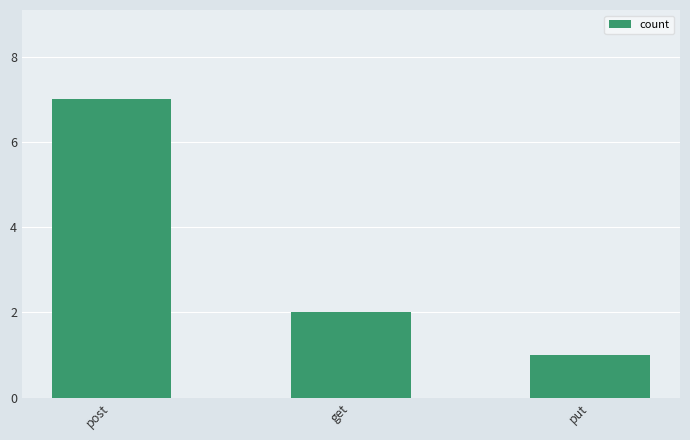

The chart shows a value of 2 at post. True or false?

False